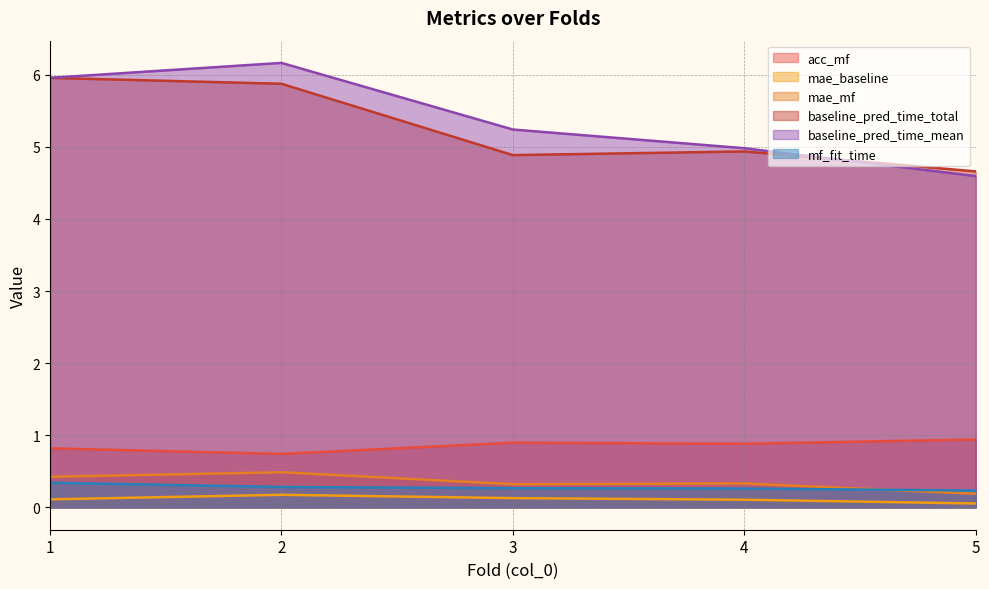

Which category has the lowest value in the mf_fit_time series?

5